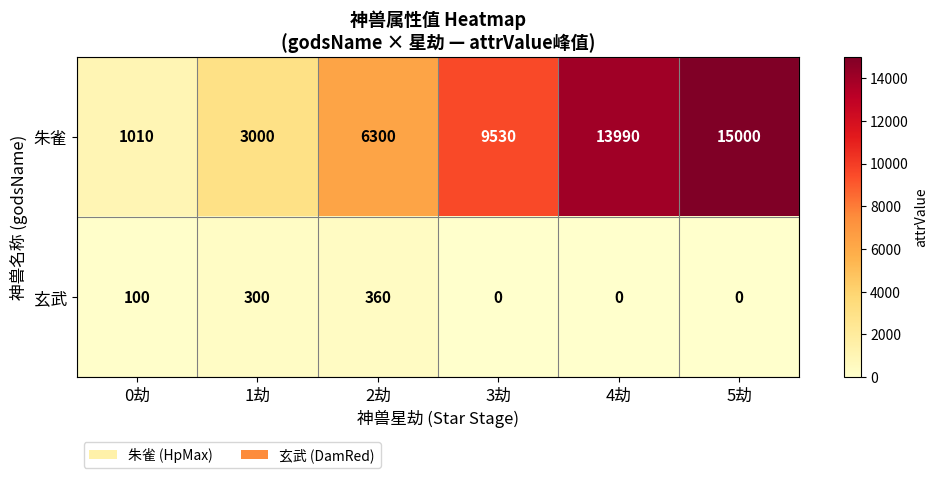

The 朱雀 series shows 4142 at 1劫. True or false?

False